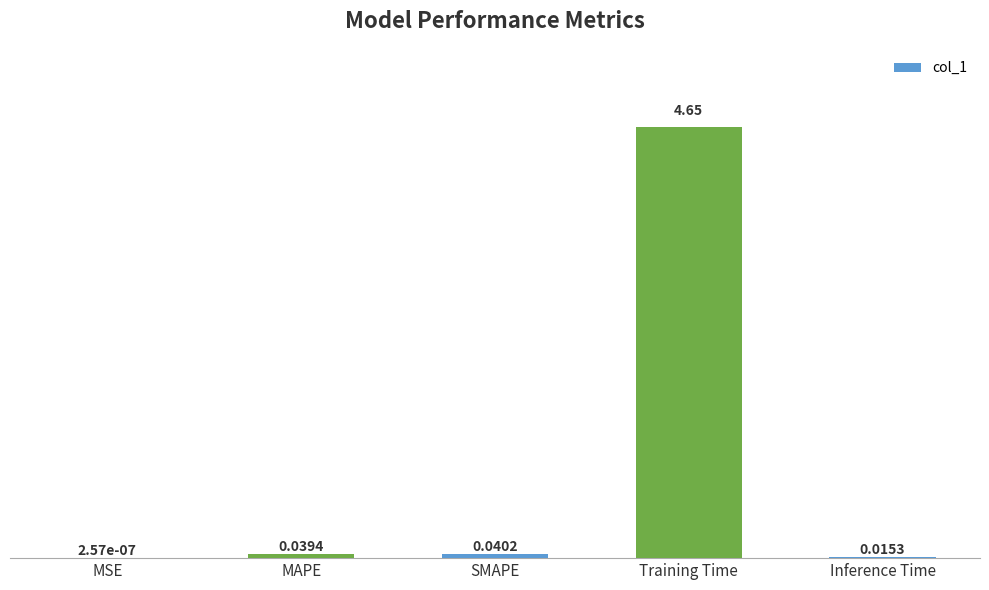

Are the bars horizontal?

No